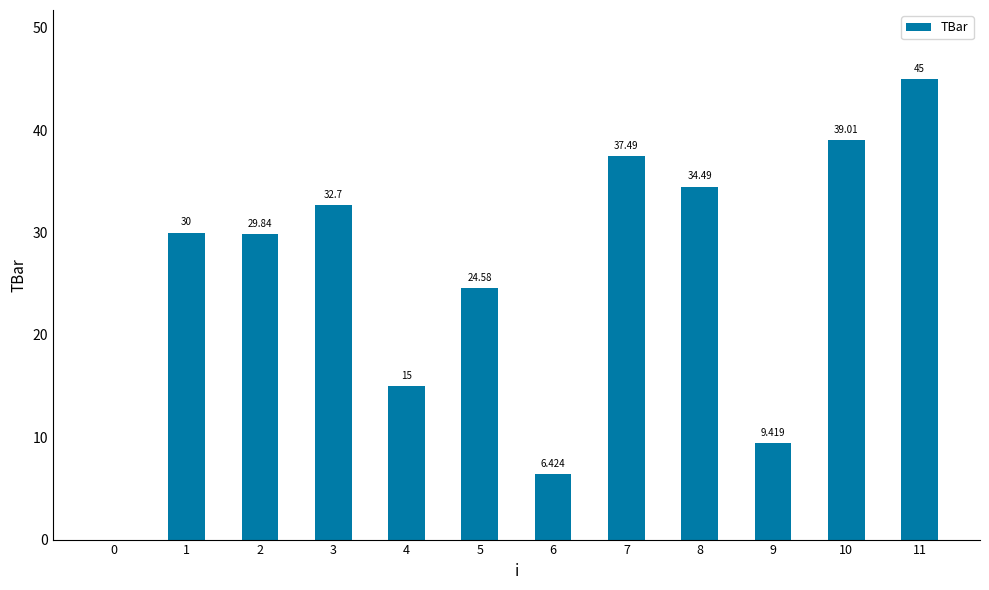

How many values are above zero?

11